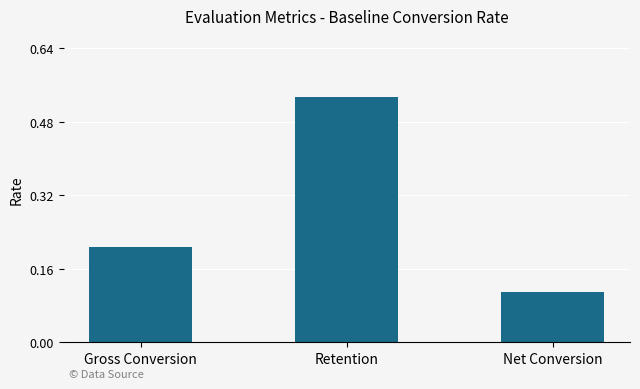

Which category has the highest value across all series?

Retention